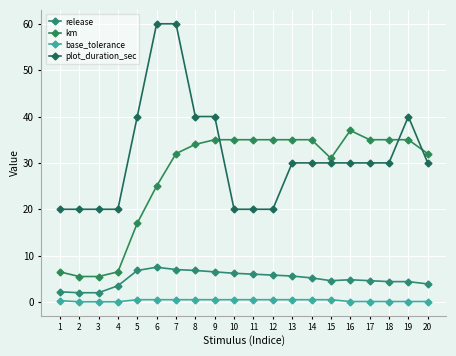

True or false: release and km intersect in this chart.

False